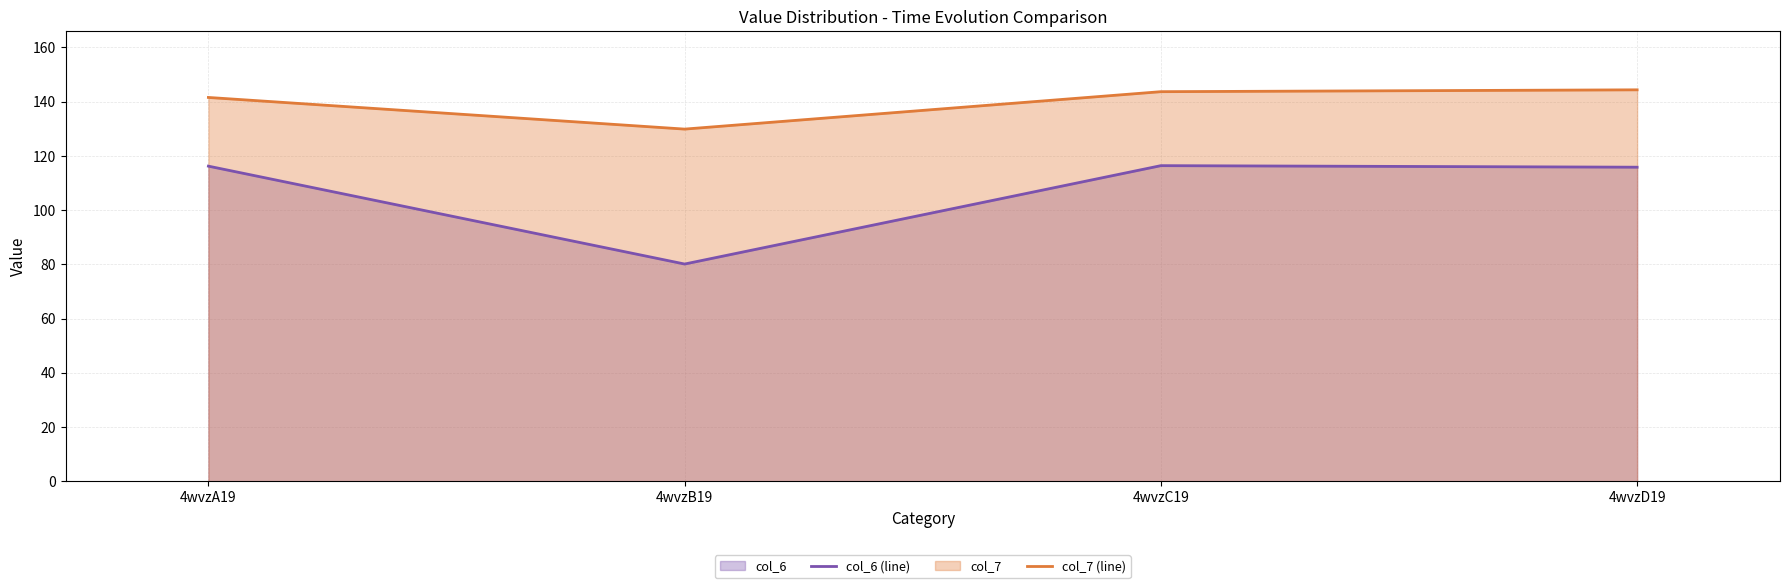

How many data points in col_6 (line) are above 116?

2